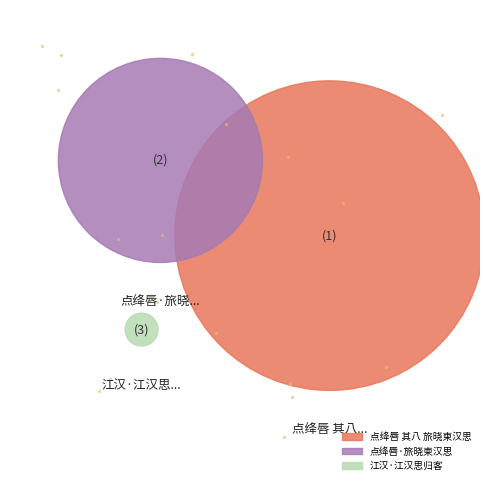

What is the change in value from 点绛唇 其八 旅晓柬汉思 to 点绛唇·旅晓柬汉思?

-431617